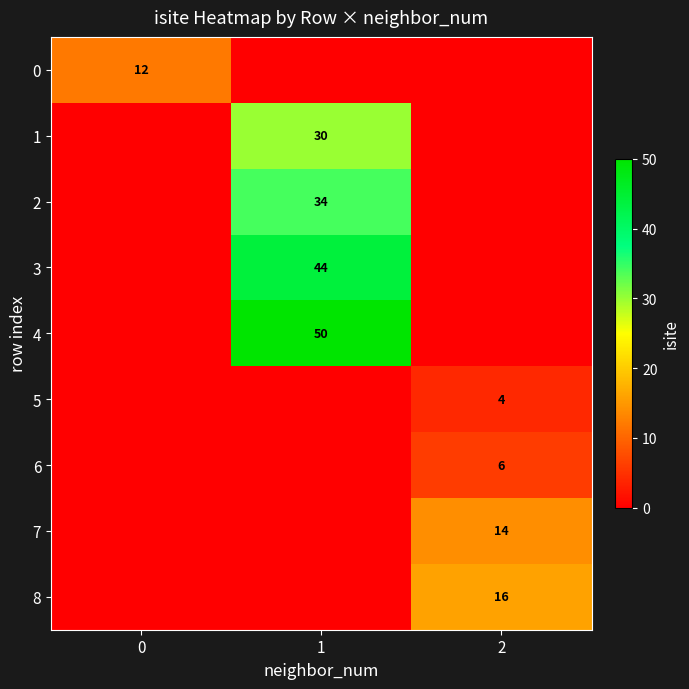

The 4 series shows 79 at 1. True or false?

False